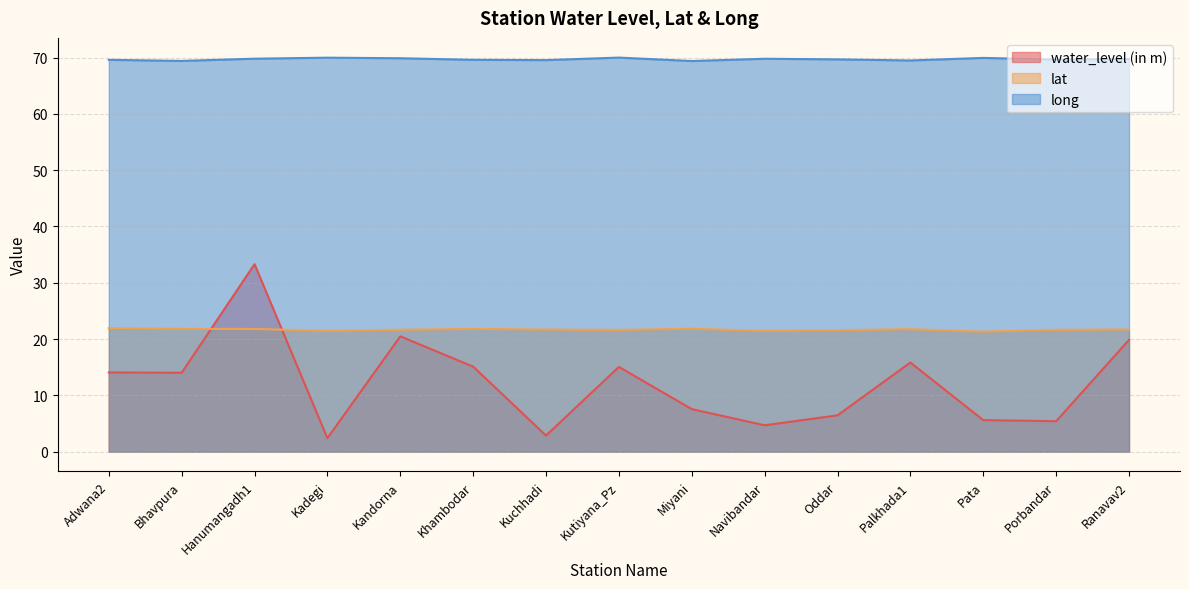

What is the approximate value of water_level (in m) at Palkhada1?

15.8